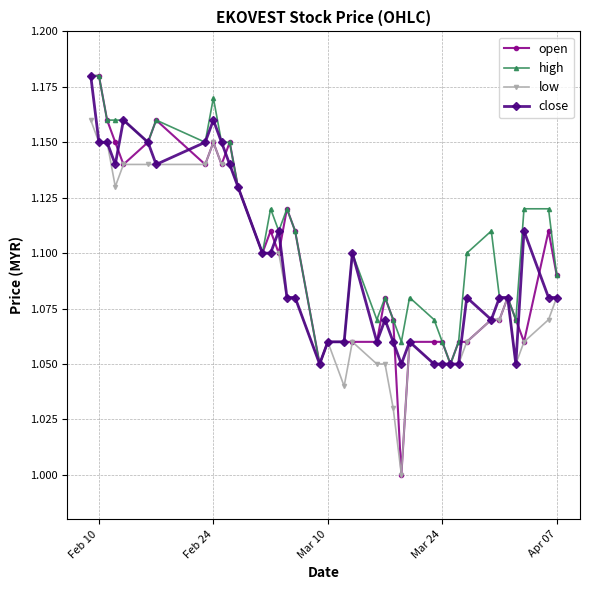

Which series has the largest total across all categories?

high